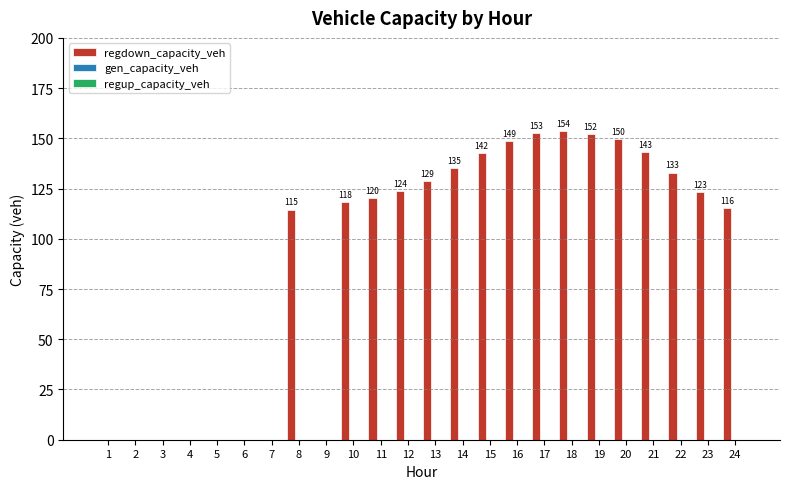

What is the greatest value displayed?

153.7